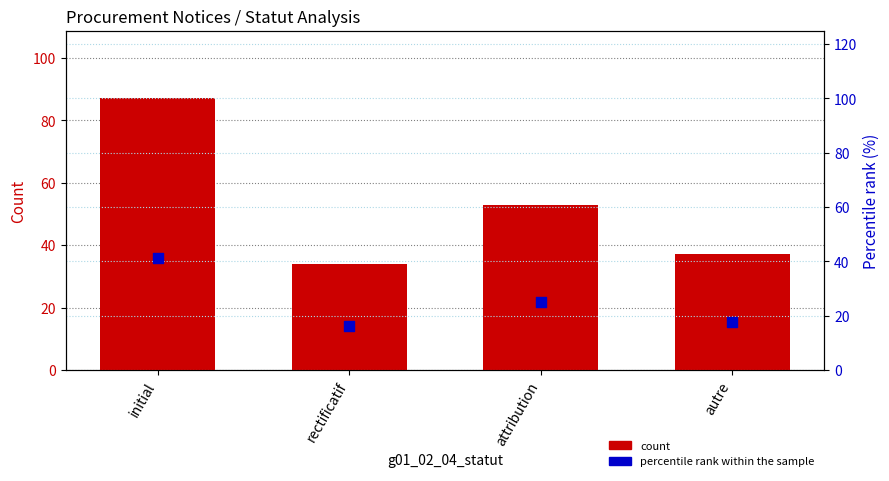

What is the total value across all series at autre?

54.5